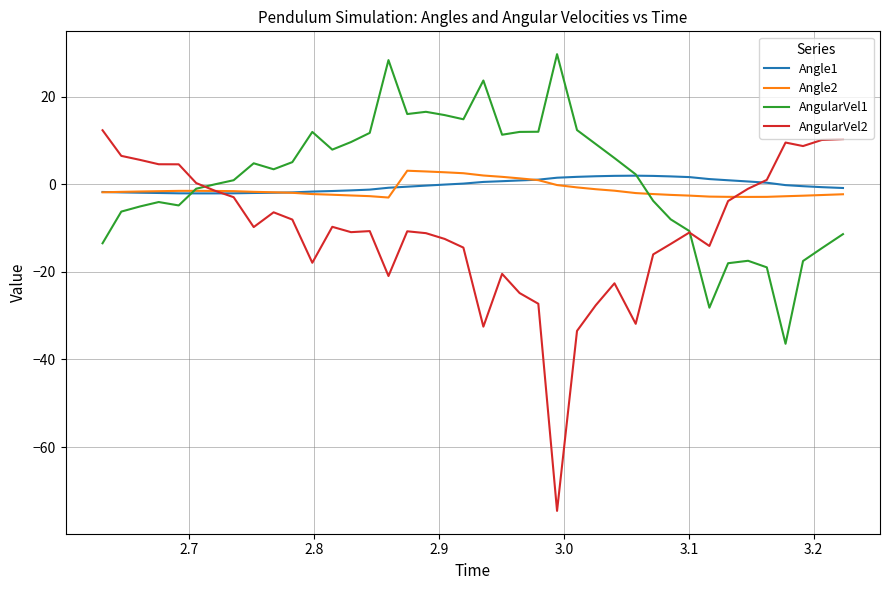

List the series in order of their peak value, highest first.

AngularVel1, AngularVel2, Angle2, Angle1